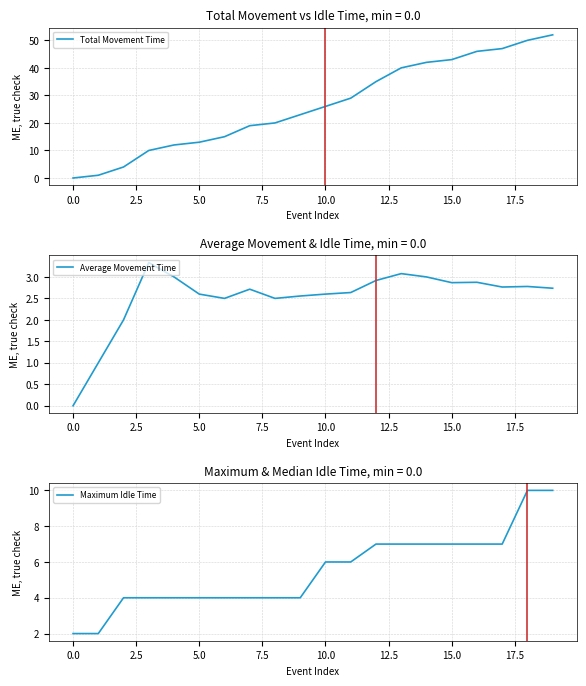

True or false: Average Movement Time and Maximum Idle Time cross at least once.

False